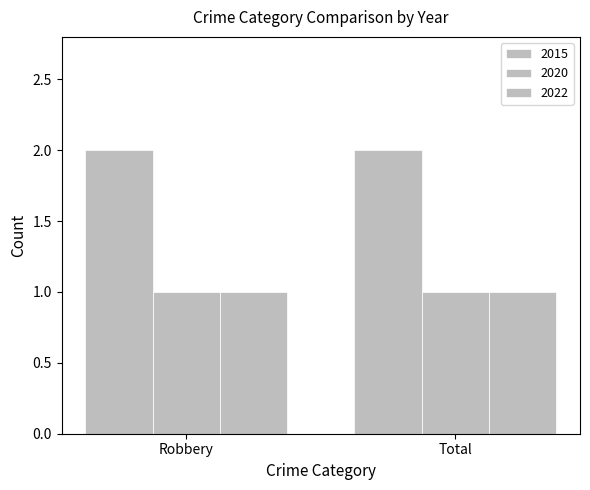

Does the chart contain stacked bars?

No